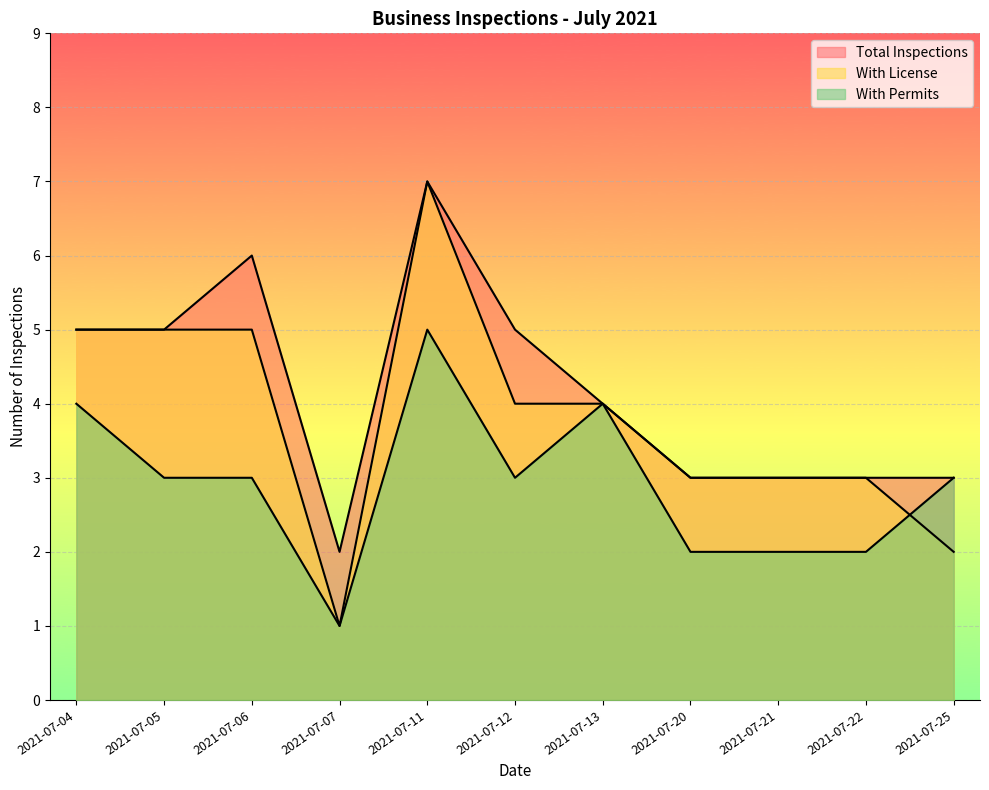

True or false: Total Inspections and With Permits cross at least once.

False